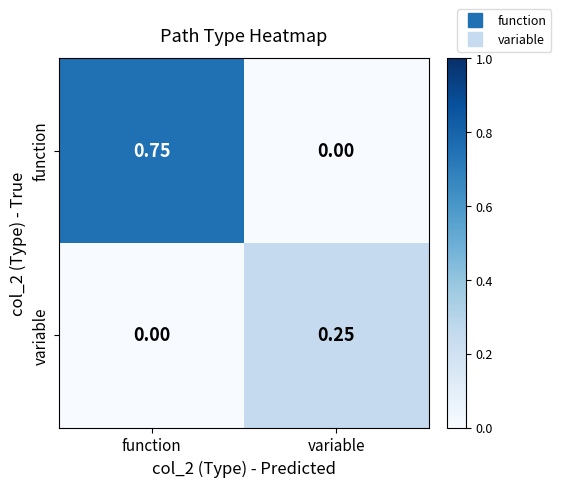

Which label corresponds to the largest value in the chart?

function